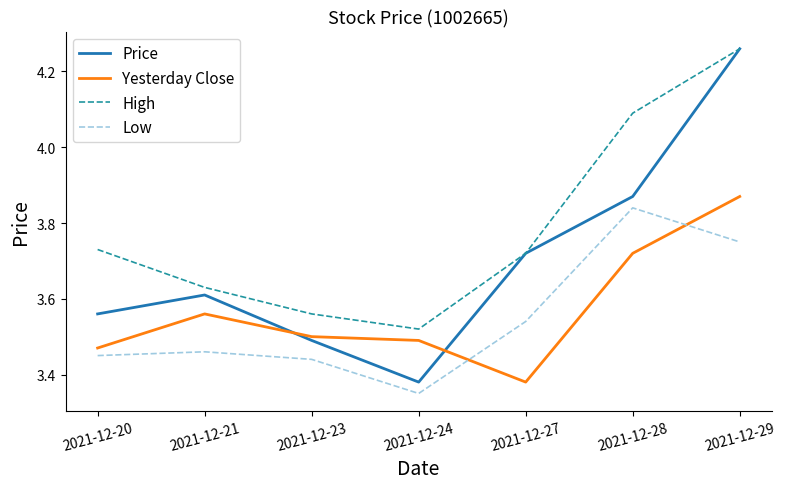

At which category does Low reach its first local valley?

2021-12-24